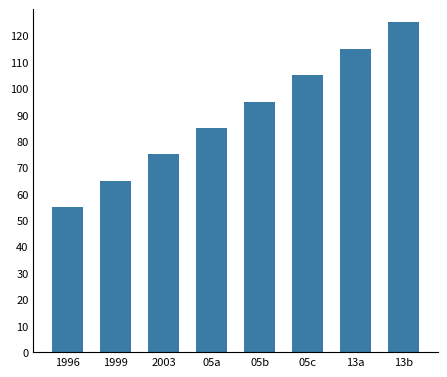

Count the values in the range 75 to 115.

5